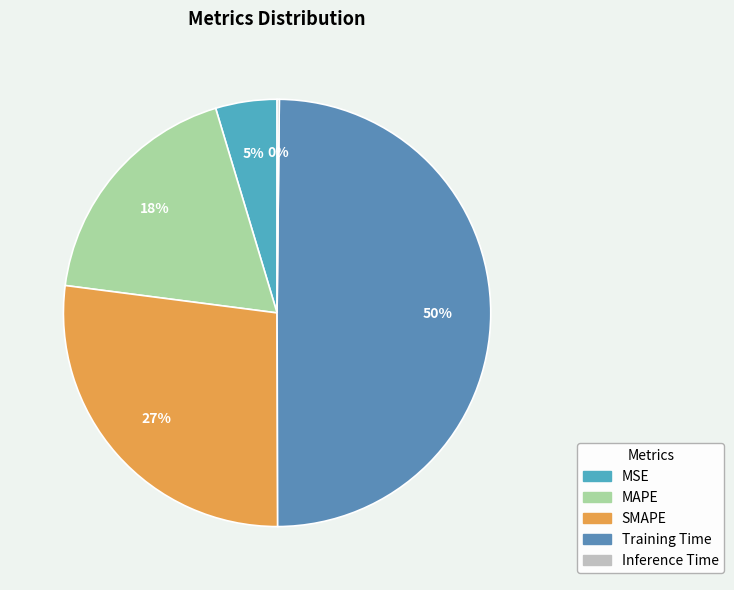

Rank the categories by value from lowest to highest.

Inference Time, MSE, MAPE, SMAPE, Training Time